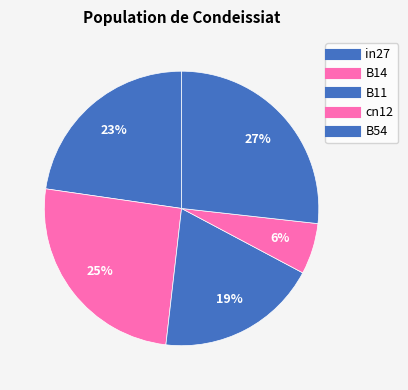

To the nearest percent, what is the difference between the largest and smallest slice percentages?

21%